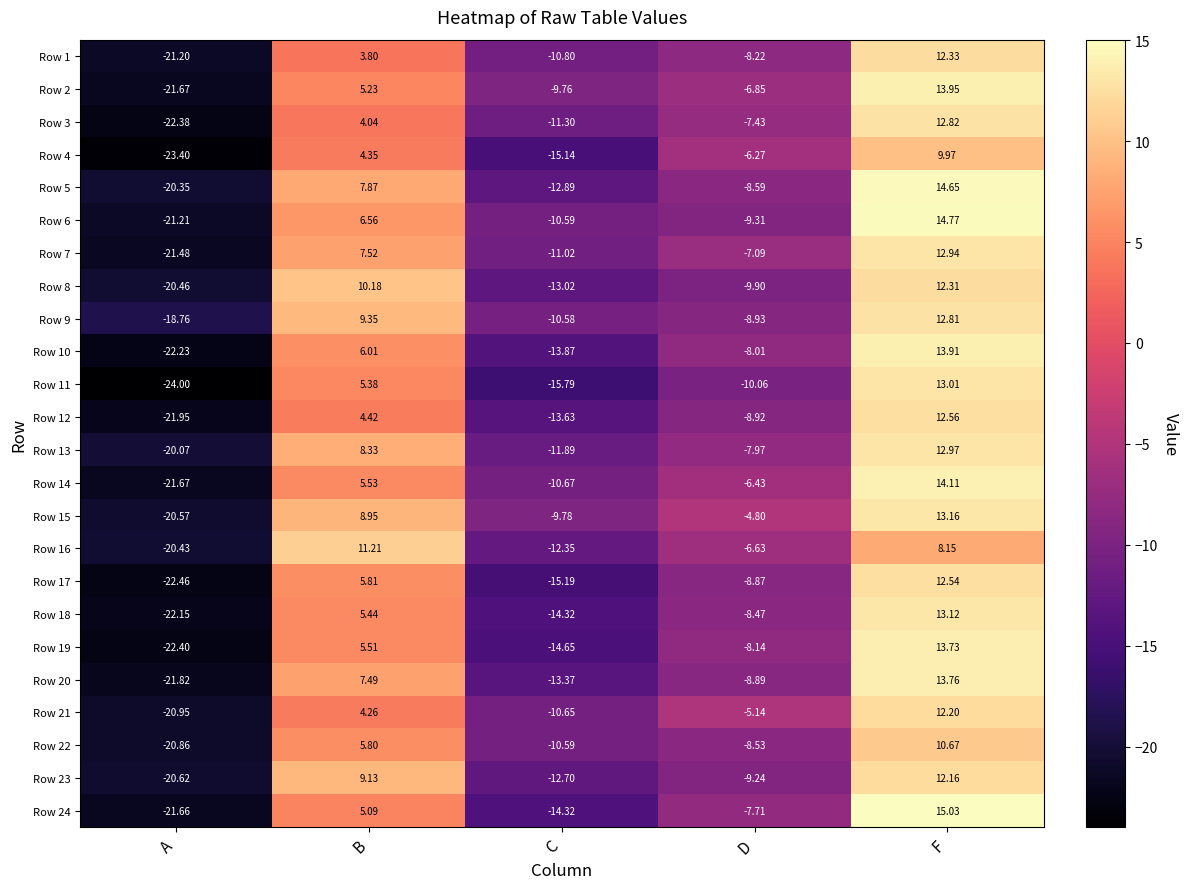

Where does the Row 2 series first go above -6?

B